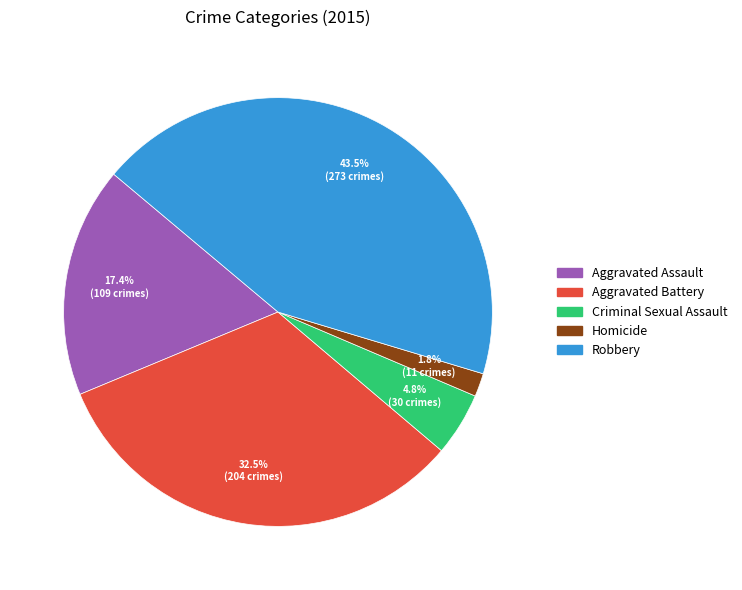

What percentage is the Aggravated Assault slice, to the nearest percent?

17%